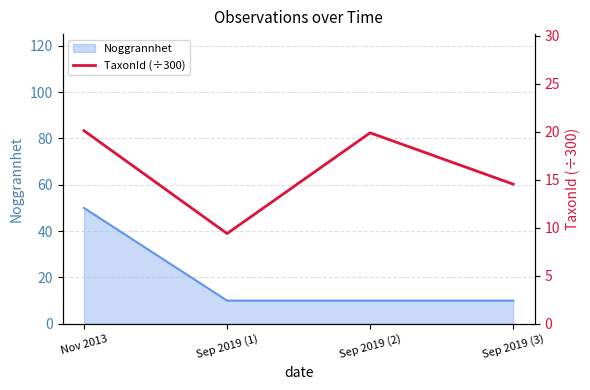

Count the number of values greater than 19.

2